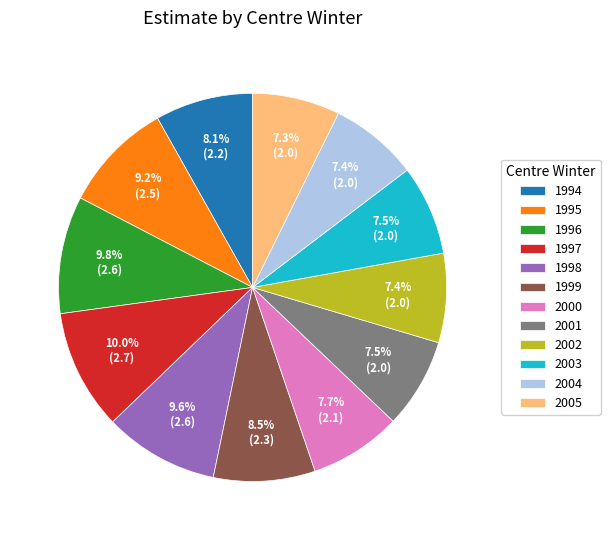

Which has a higher value, 2005 or 1997?

1997